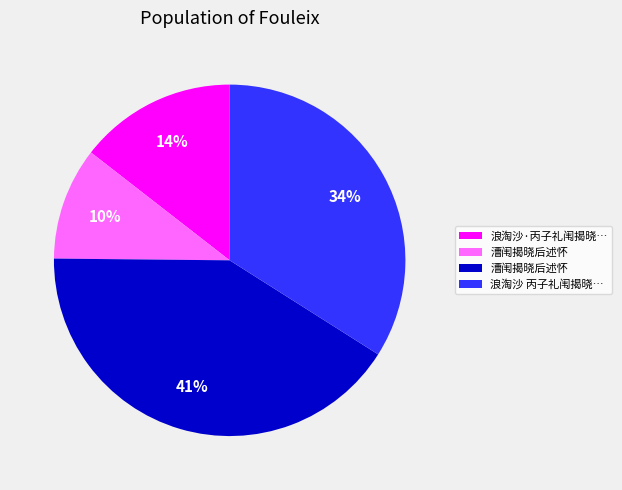

To the nearest percent, what is the difference between the largest and smallest slice percentages?

31%